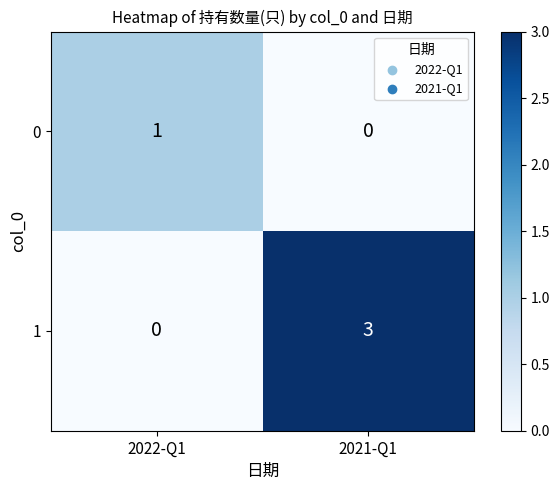

What is the difference between the 1 values at 2022-Q1 and 2021-Q1?

3